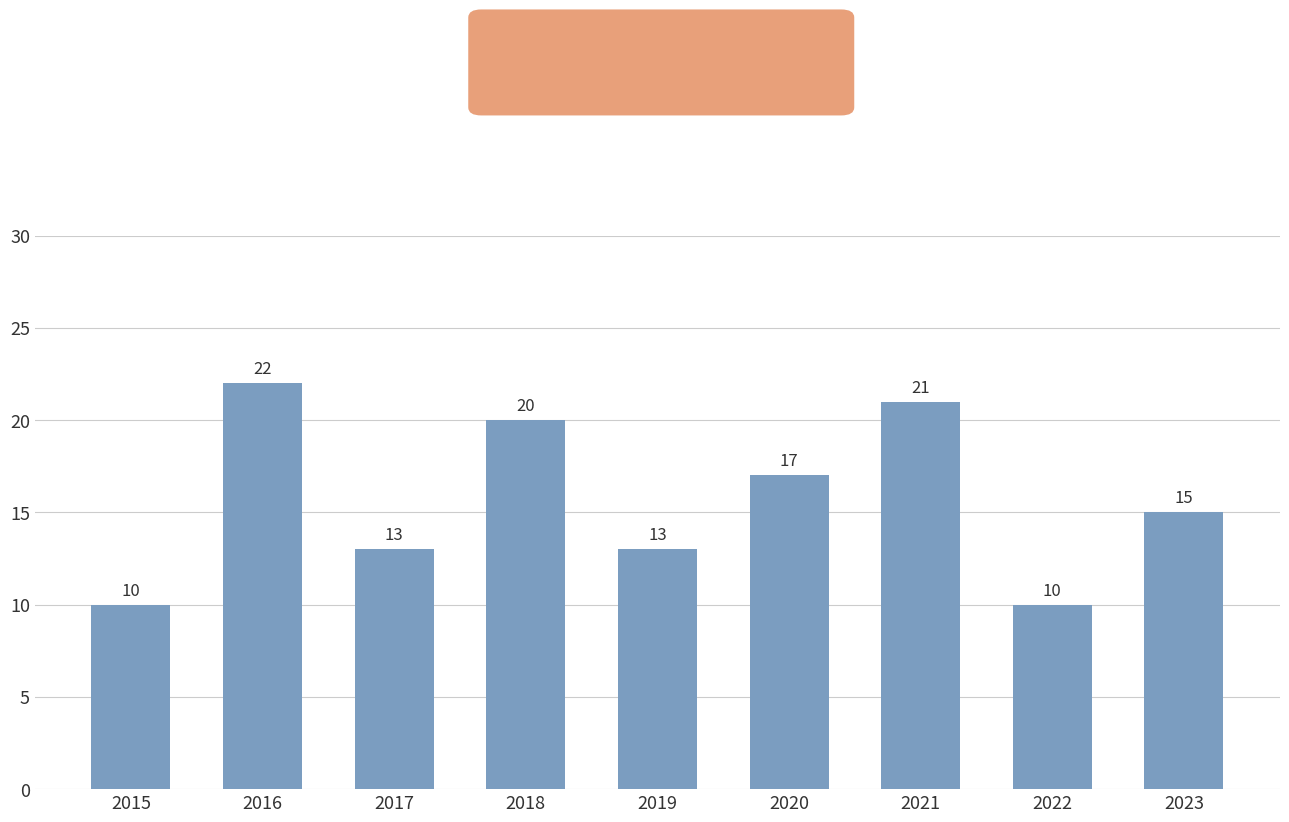

What is the average value?

16